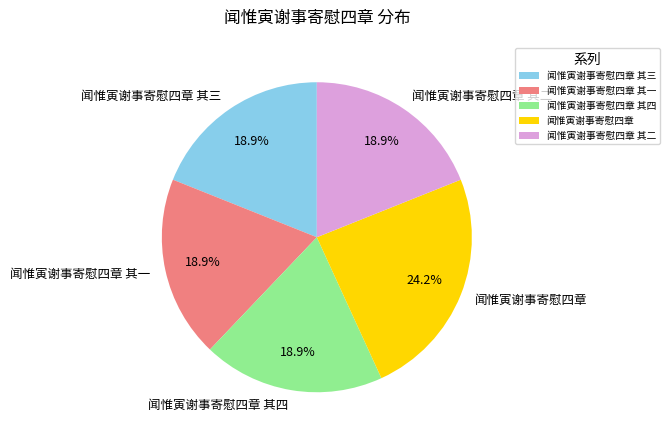

Is the sum of 闻惟寅谢事寄慰四章 其四 and 闻惟寅谢事寄慰四章 其二 greater than half?

No